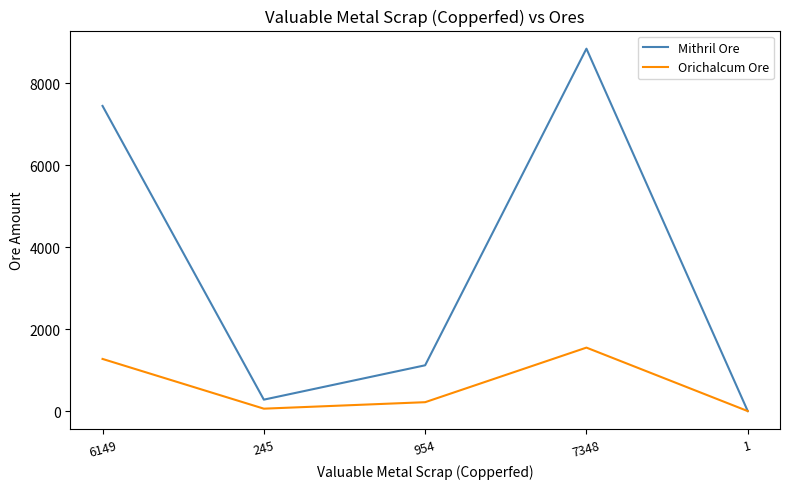

List the series in order of their overall mean, lowest first.

Orichalcum Ore, Mithril Ore